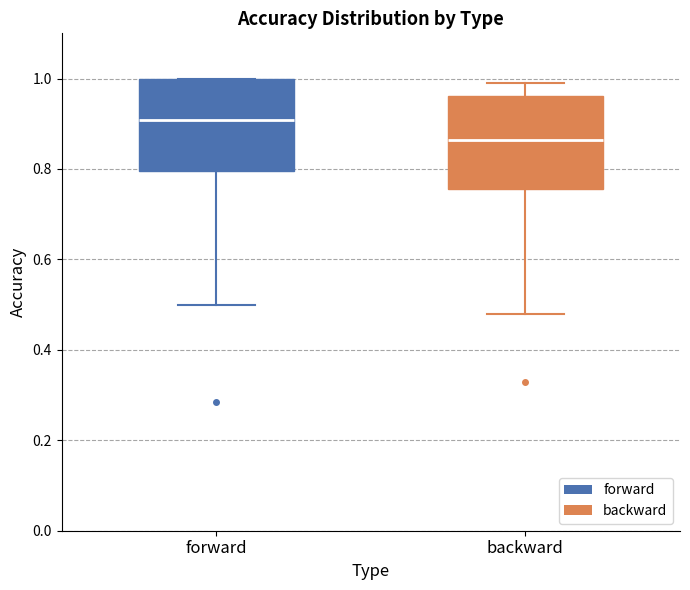

Reading left to right, transcribe this box plot: for each box, give where its median line is, the range the box spans, and where its two whiskers end, as read against the y-axis. The values are not printed on the chart, so give them approximately, as read against the axis.

forward: median 0.90, box 0.80 to 1.00, whiskers 0.50 to 1.00
backward: median 0.86, box 0.76 to 0.96, whiskers 0.48 to 1.00